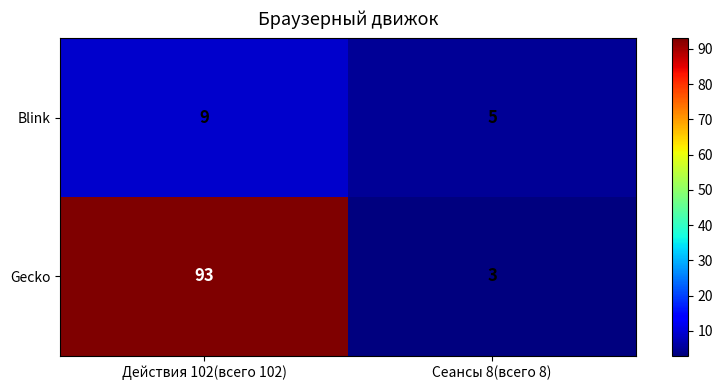

What is the sum of all Blink values?

14